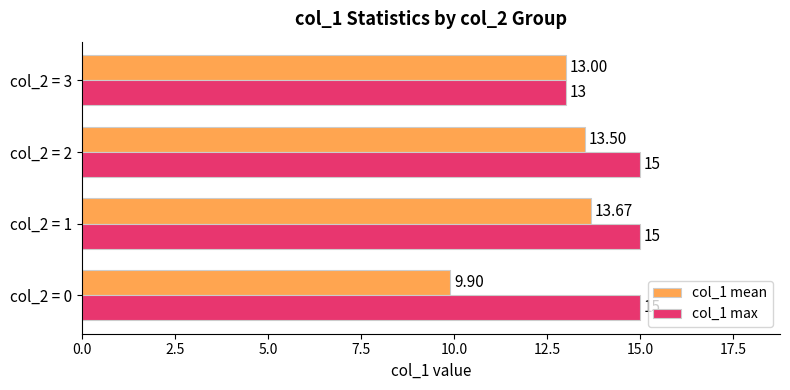

At which category is the sum across all series the highest?

col_2 = 1